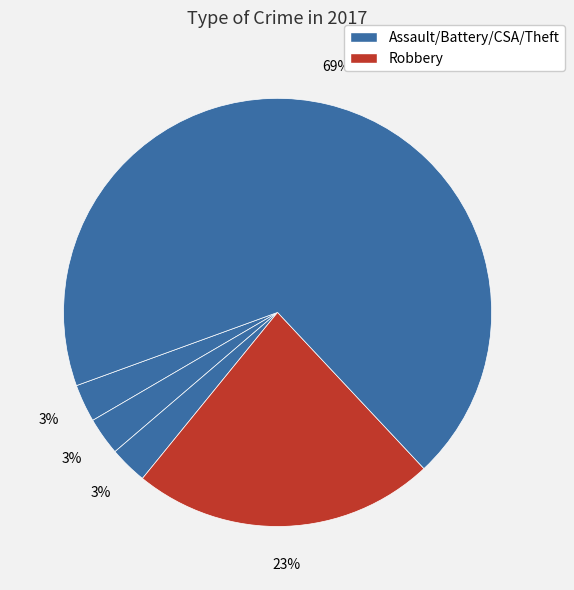

How many slices are in this pie chart?

5